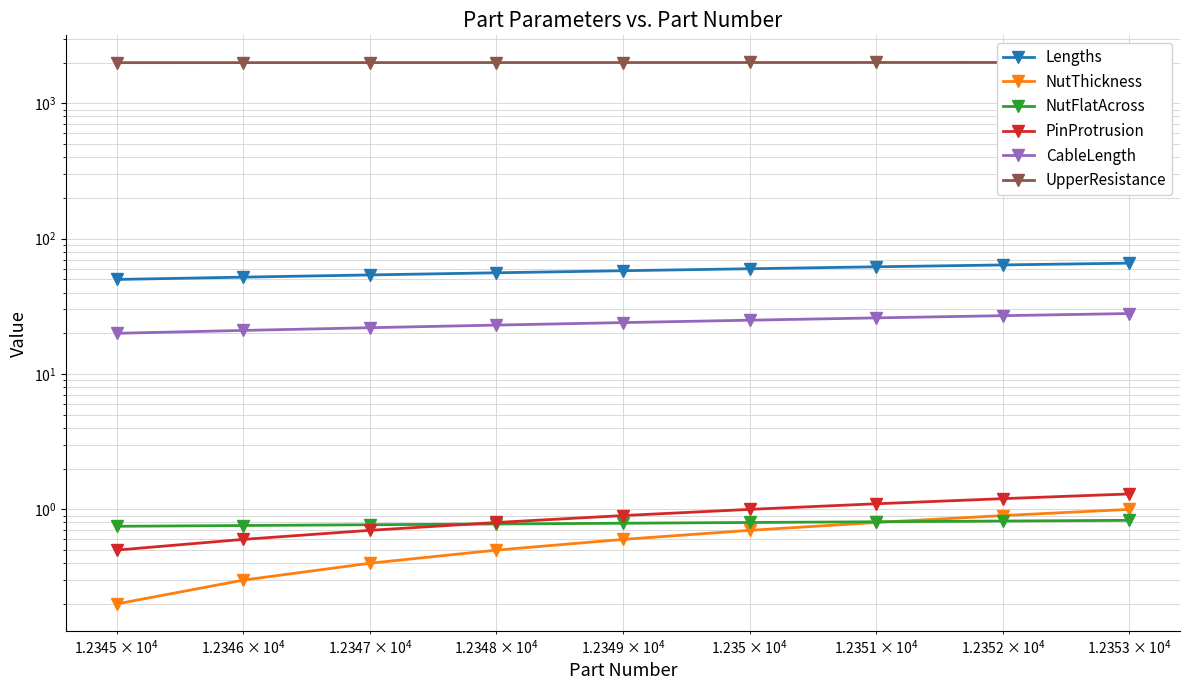

Reading right to left, what are all the values shown in this chart?

Lengths: 66.0	64.0	62.0	60.0	58.0	56.0	54.0	52.0	50.0
NutThickness: 1.0	0.9	0.8	0.7	0.6	0.5	0.4	0.3	0.2
NutFlatAcross: 0.8	0.8	0.8	0.8	0.8	0.8	0.8	0.8	0.8
PinProtrusion: 1.3	1.2	1.1	1.0	0.9	0.8	0.7	0.6	0.5
CableLength: 28.0	27.0	26.0	25.0	24.0	23.0	22.0	21.0	20.0
UpperResistance: 2008.0	2007.0	2006.0	2005.0	2004.0	2003.0	2002.0	2001.0	2000.0